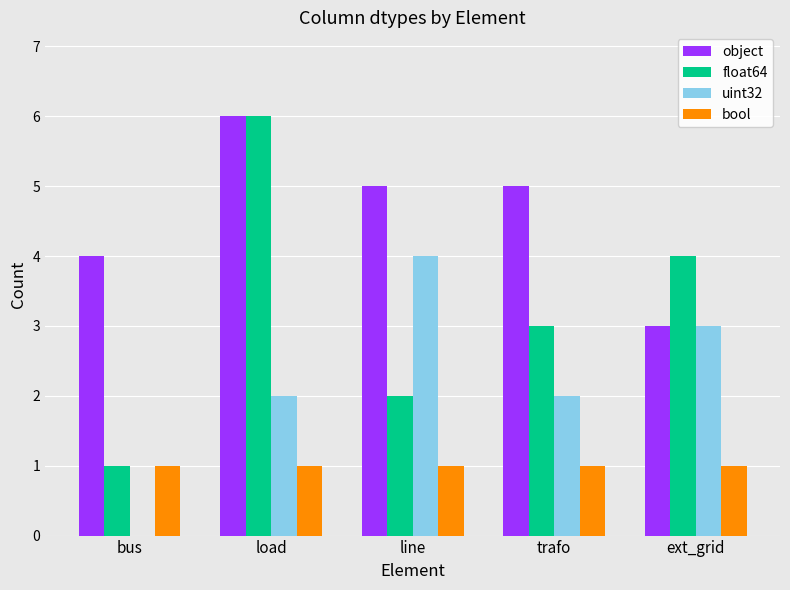

Are the bars grouped side by side (vs. stacked)?

Yes